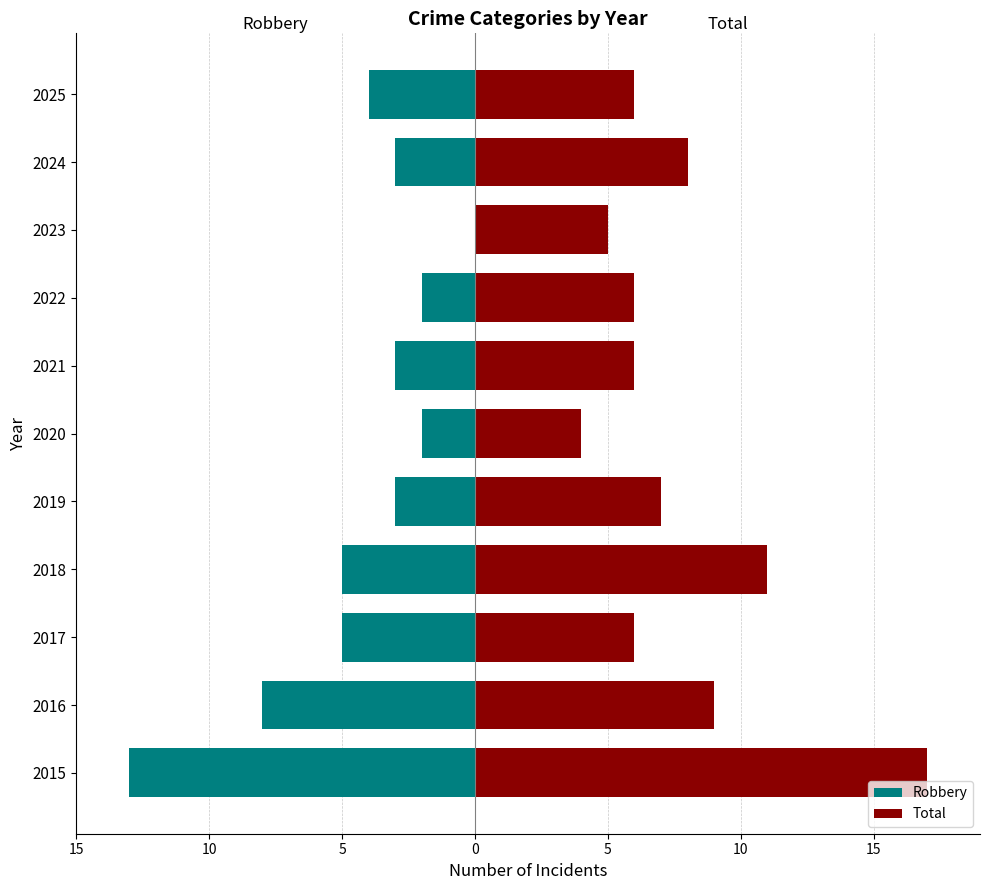

At how many categories does at least one series exceed 9?

2